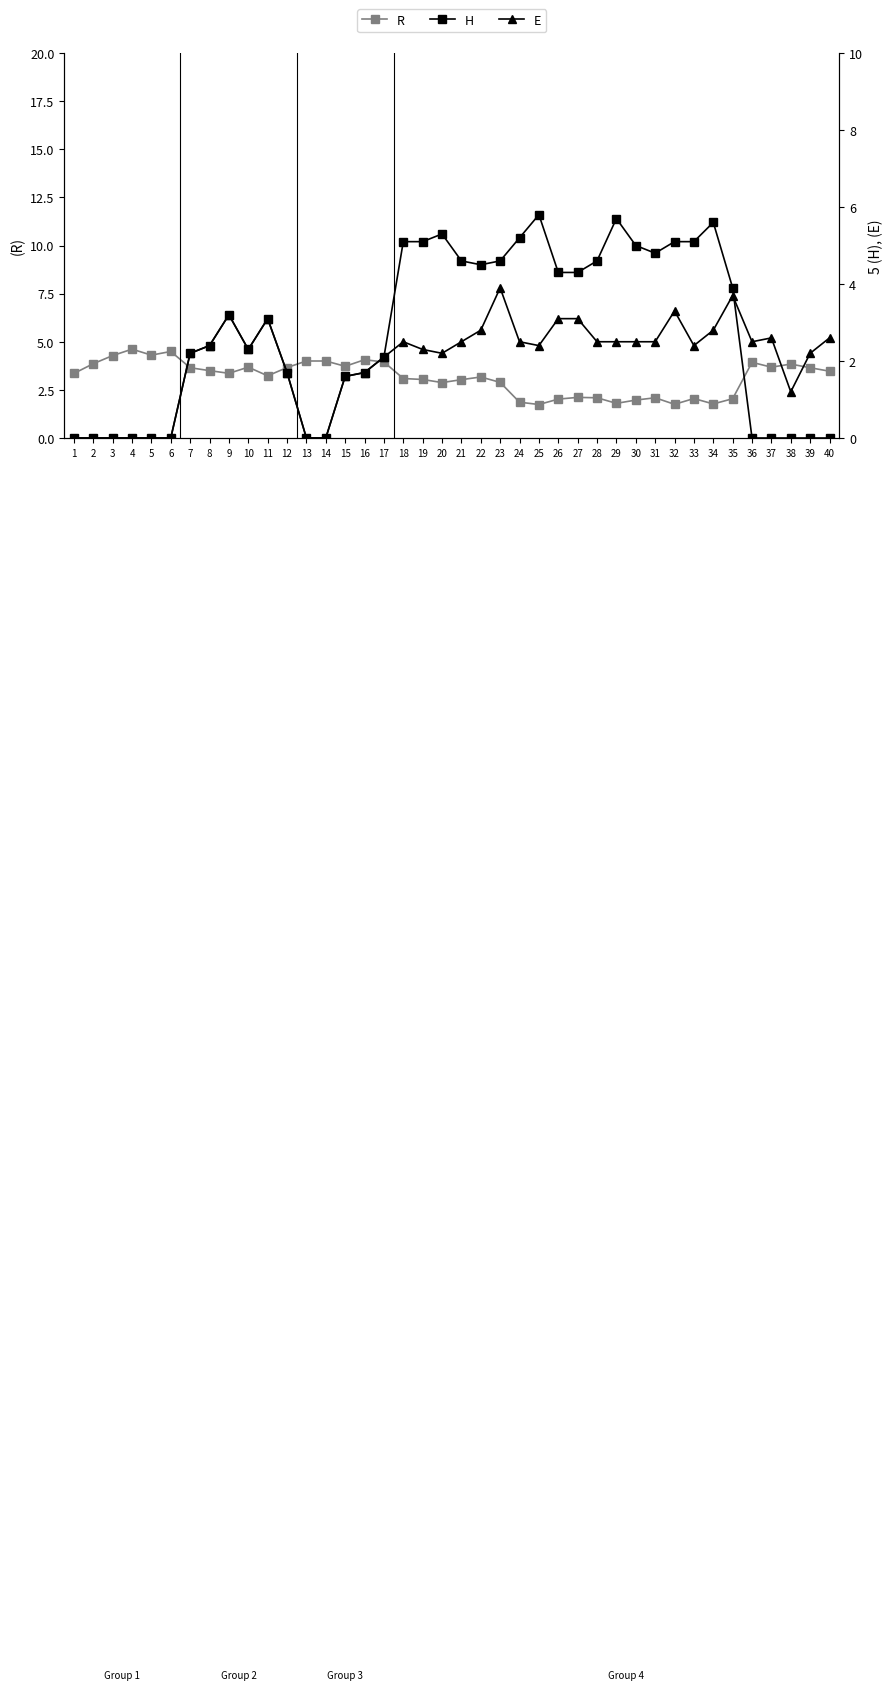

Which series changed the most between 7 and 27?

H